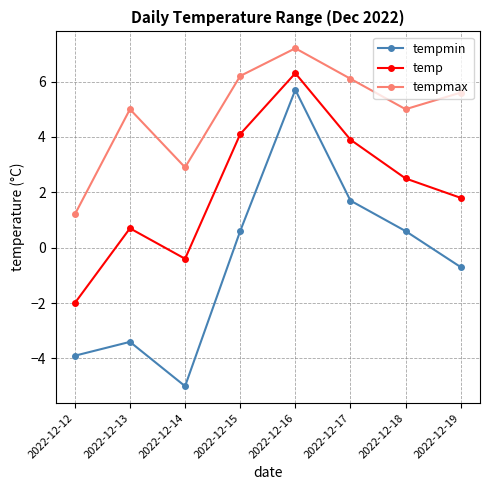

Which series has the largest range (max minus min)?

tempmin